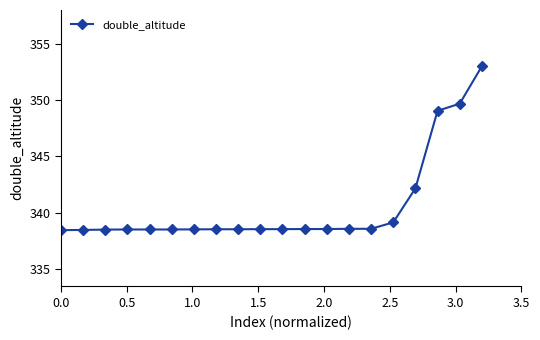

How many lines are shown in the chart?

1